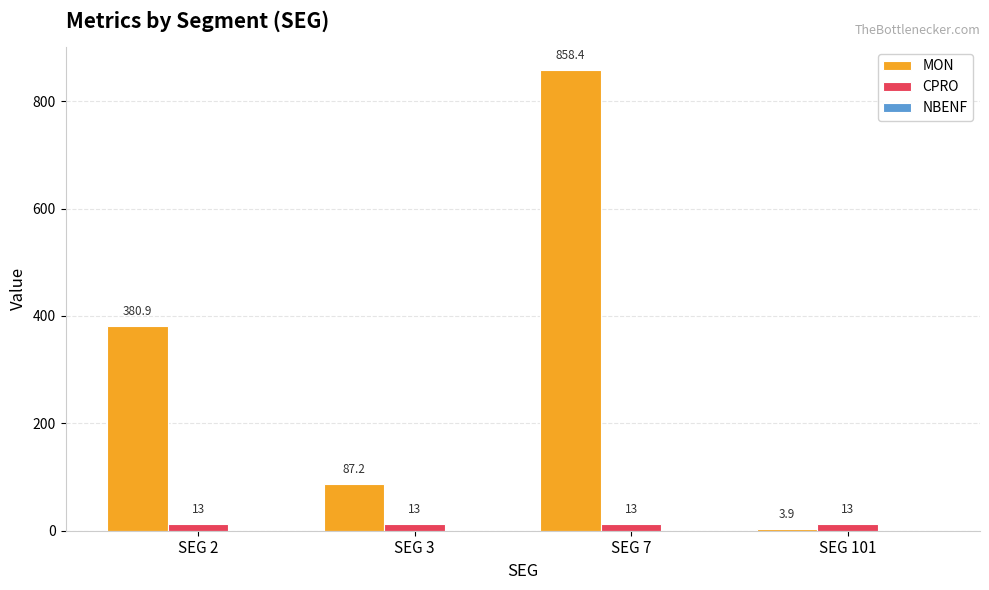

How many bars are there in total?

8